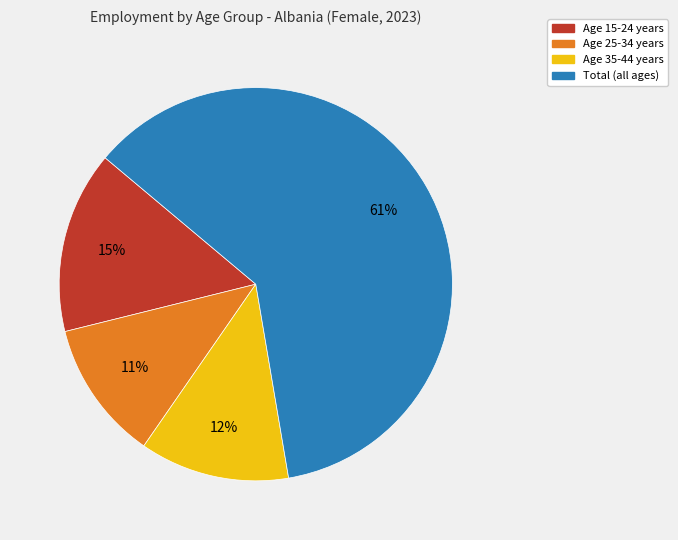

Is there a majority slice in this chart?

Yes